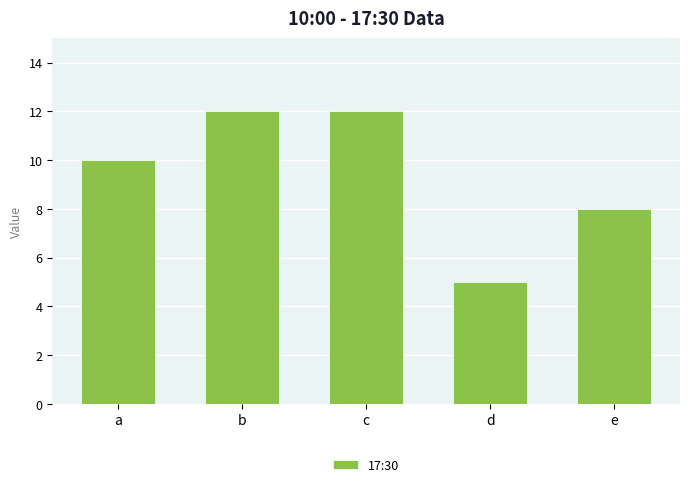

What is the approximate value at d?

5